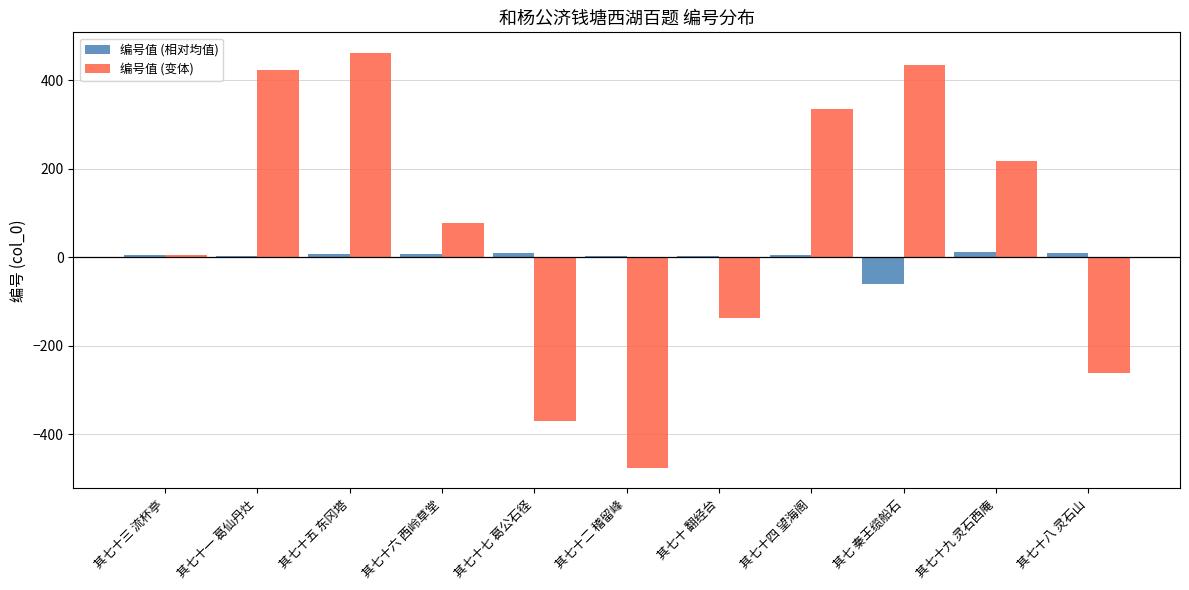

Where is 编号值 (相对均值) nearest to the value -24?

其七十 翻经台